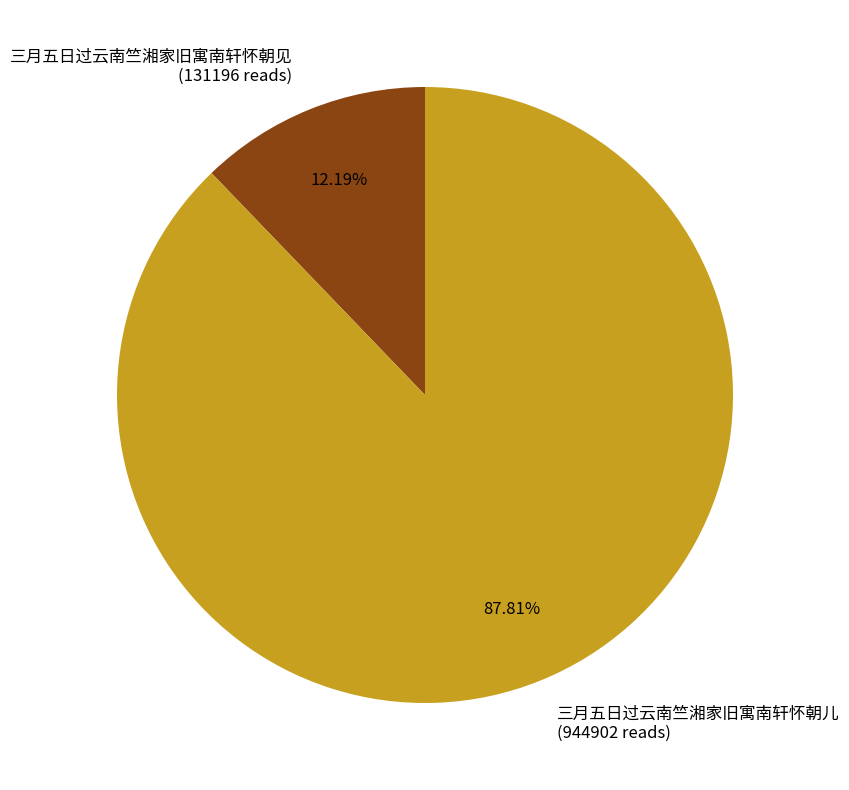

What is the ratio of the value at 三月五日过云南竺湘家旧寓南轩怀朝见 to the value at 三月五日过云南竺湘家旧寓南轩怀朝儿?

0.1